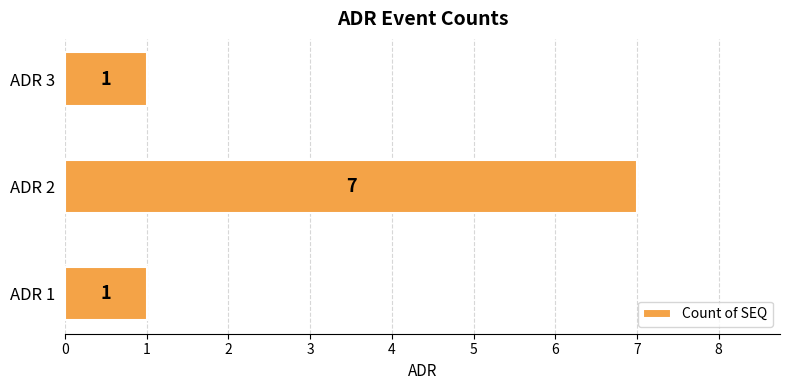

What value does the data have at ADR 2?

7